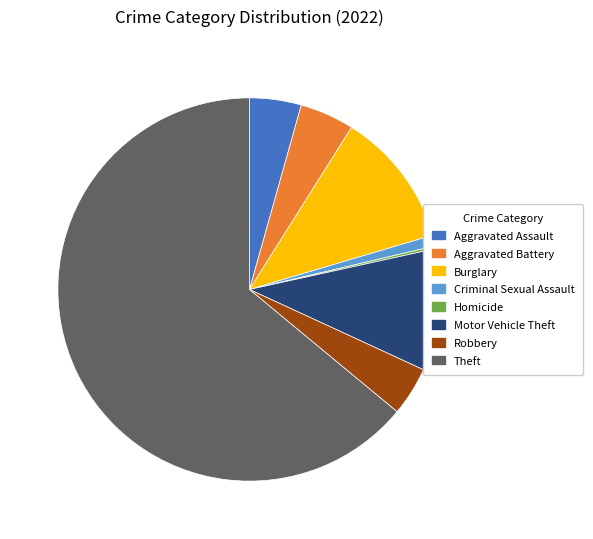

Which category has the biggest portion of the pie?

Theft